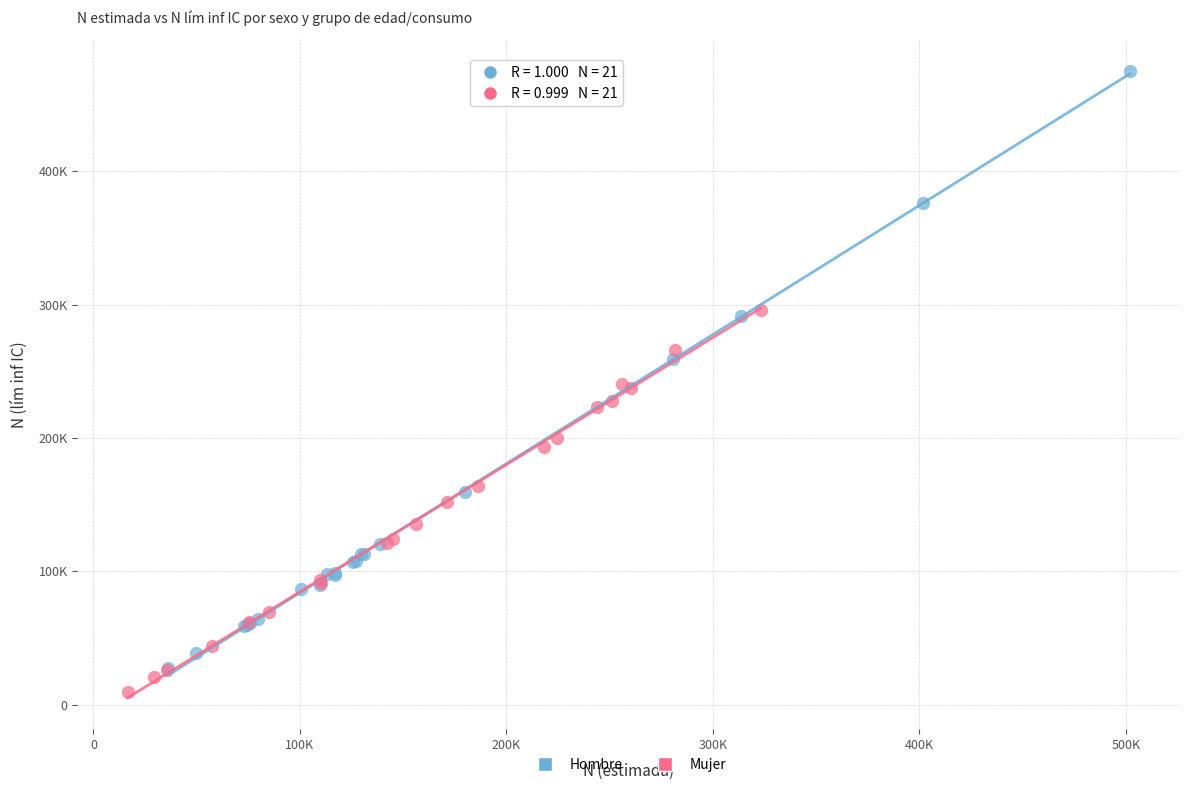

What are all the series names shown in the legend?

Hombre, Mujer